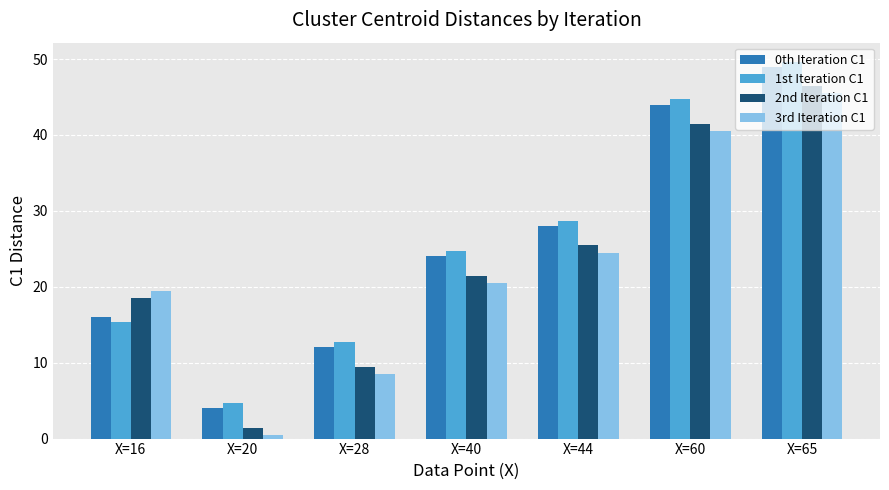

Count the number of data series in this chart.

4